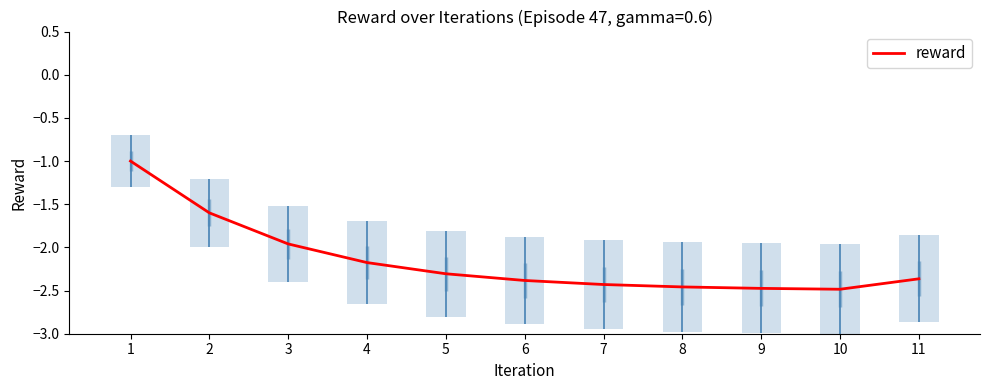

Count the number of values greater than -2.

3